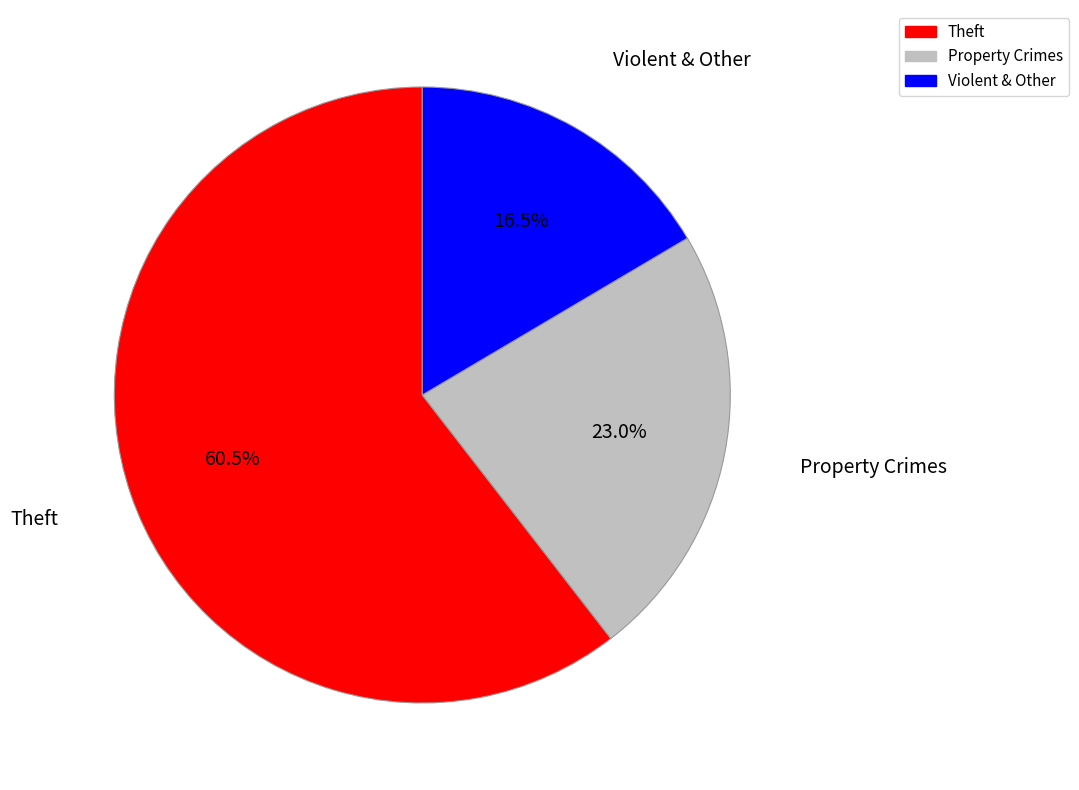

Is there any slice that represents more than half of the pie?

Yes